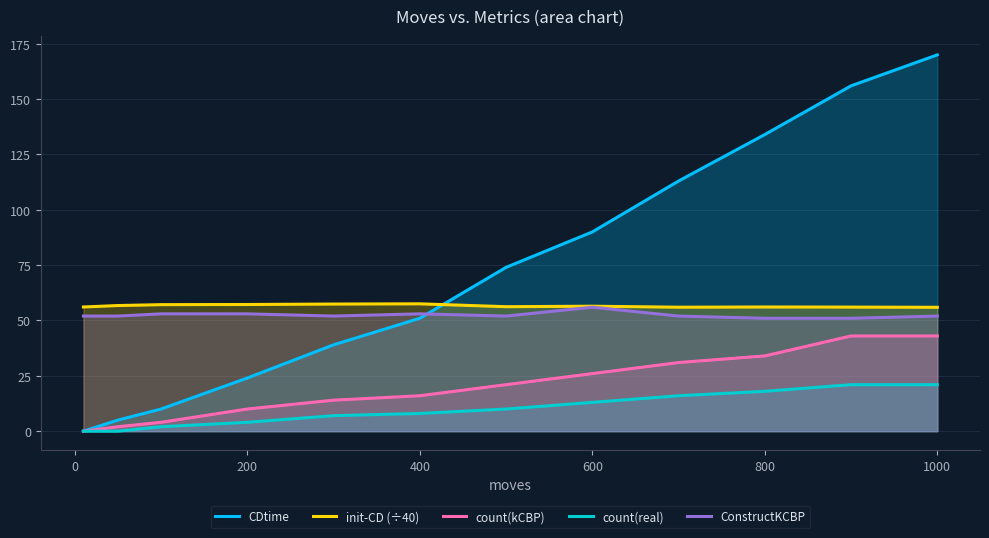

How many interior local valleys does the ConstructKCBP series have?

2